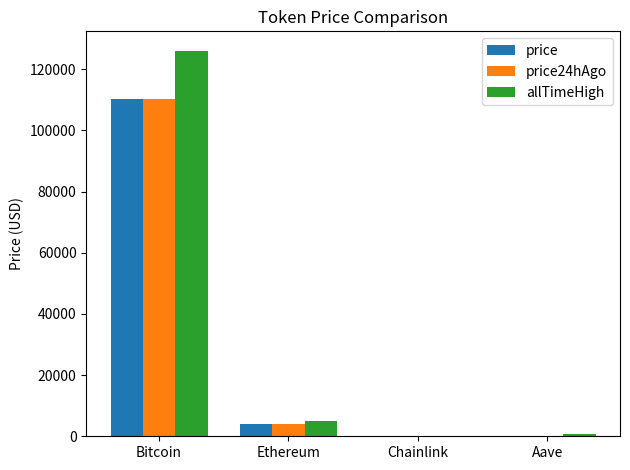

What is the highest value of the price24hAgo series?

110149.0